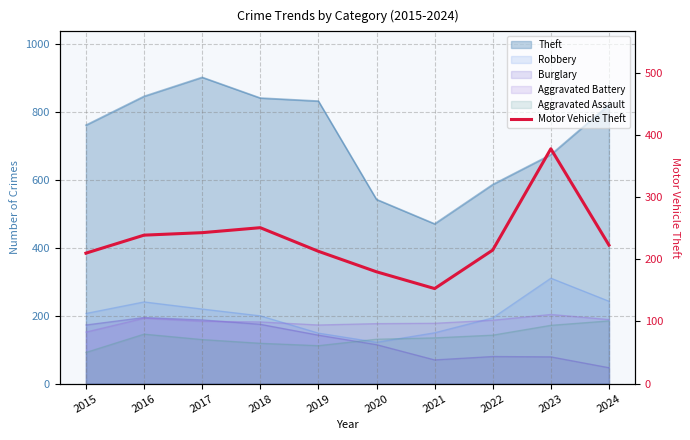

Where is the data nearest to the value 265?

2018